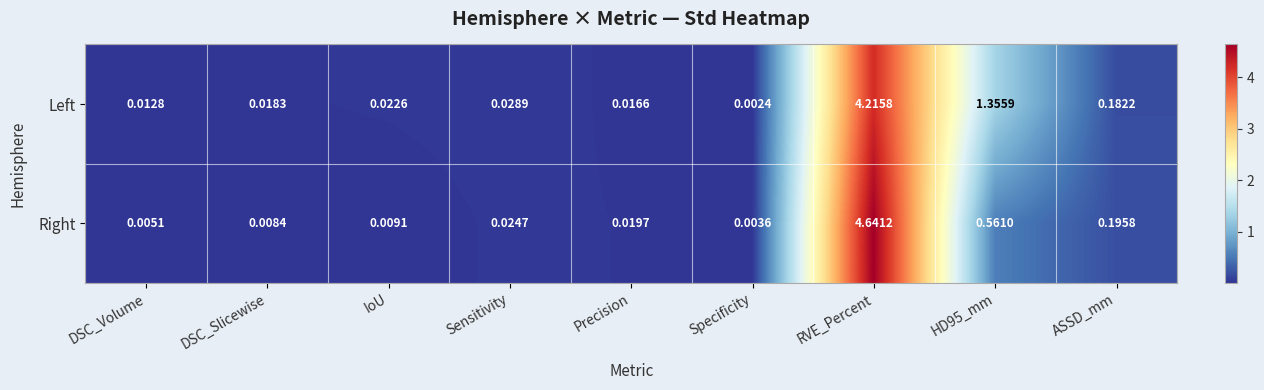

Which series has the largest total across all categories?

Left